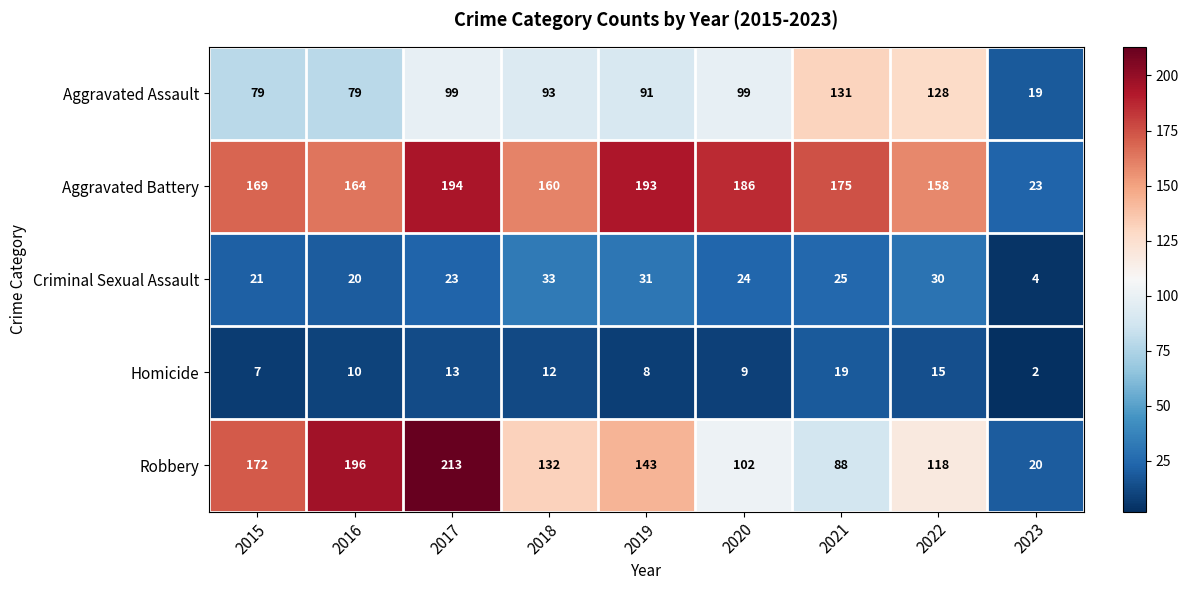

What value does the Aggravated Battery series have at 2015?

169